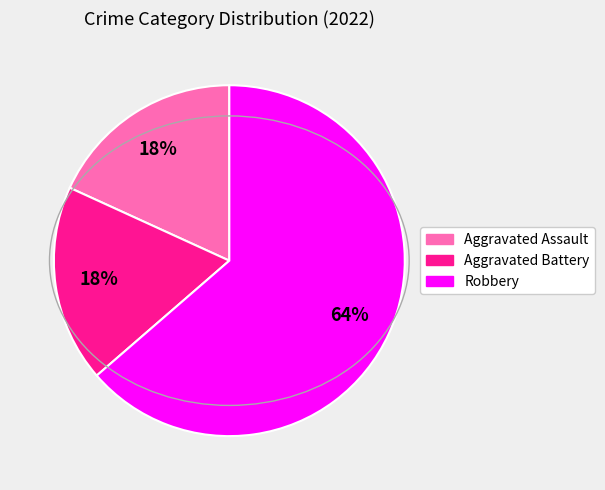

Is there a majority slice in this chart?

Yes